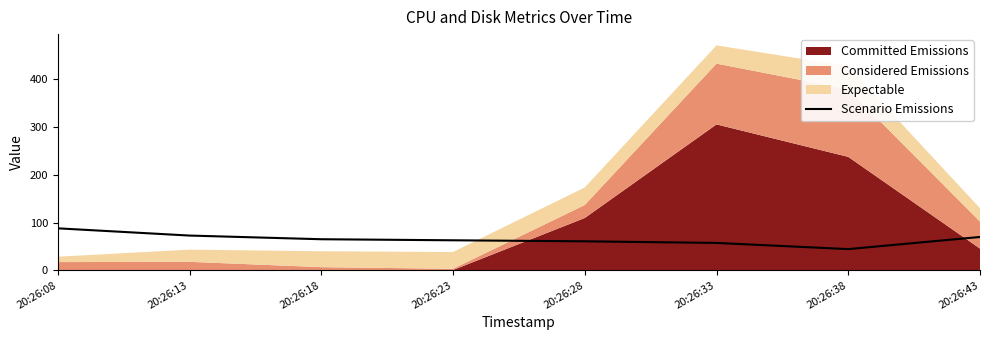

The value of Scenario Emissions at 20:26:43 is 15.7. True or false?

False